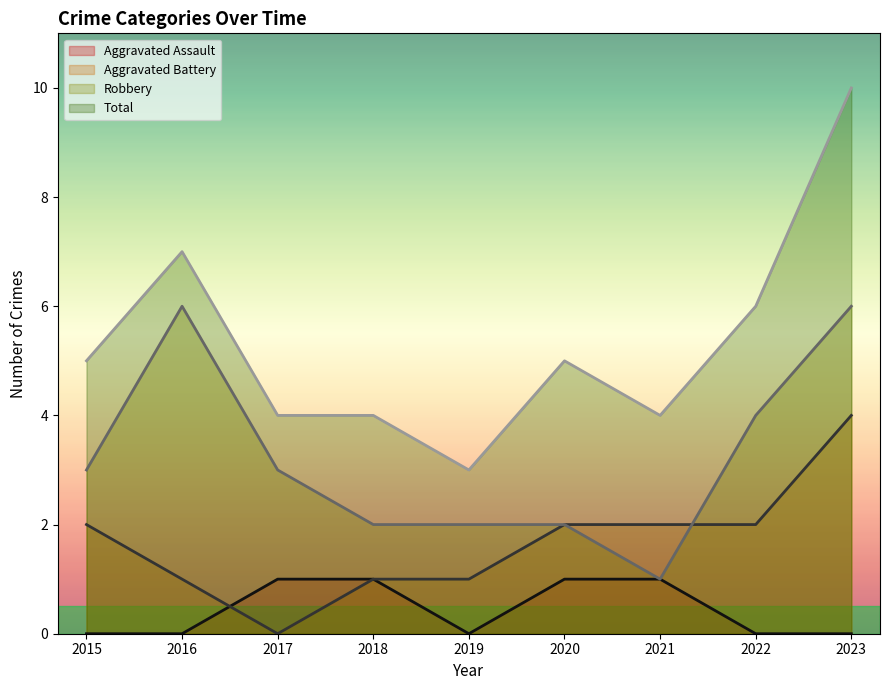

What is the maximum value for Aggravated Assault?

1